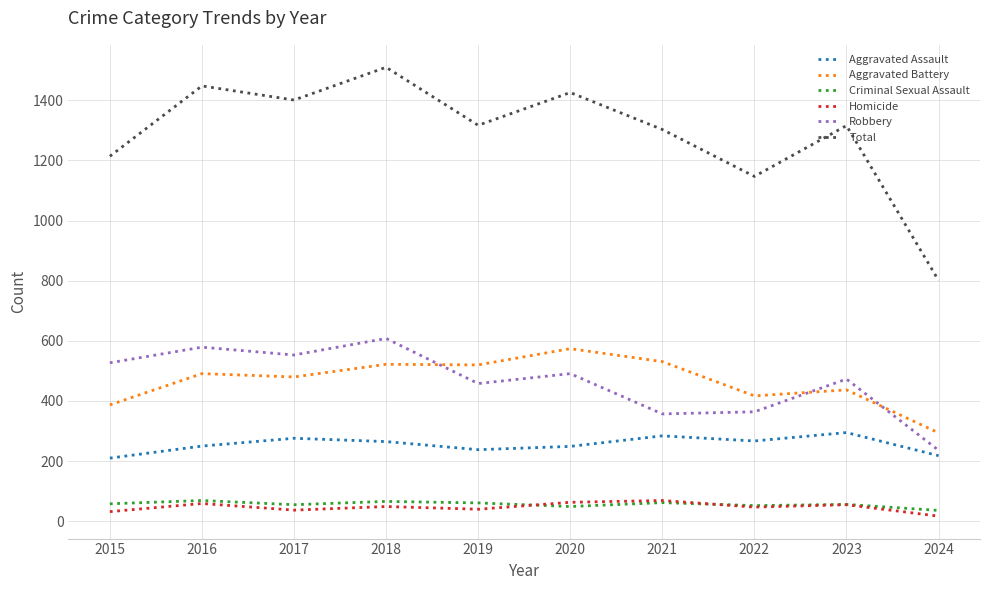

True or false: Homicide has more than 1 interior local peaks.

True